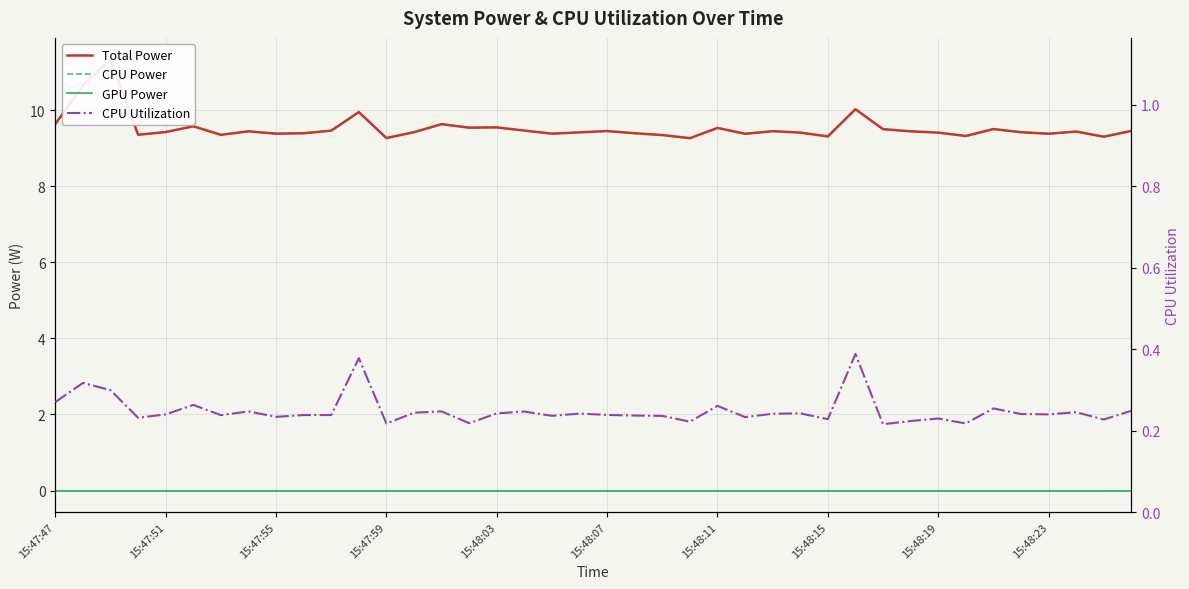

What position from the left is 15:48:11?

7